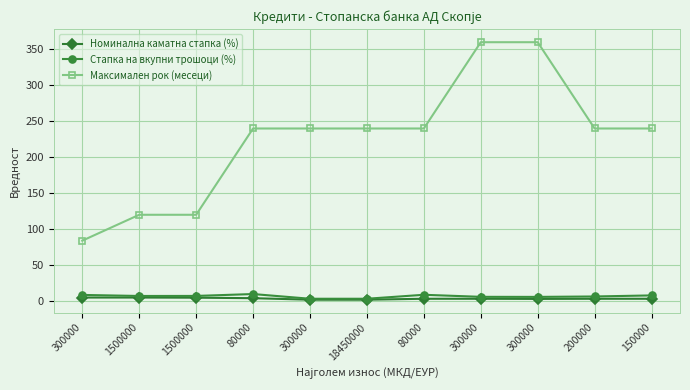

Does the chart have visible grid lines?

Yes